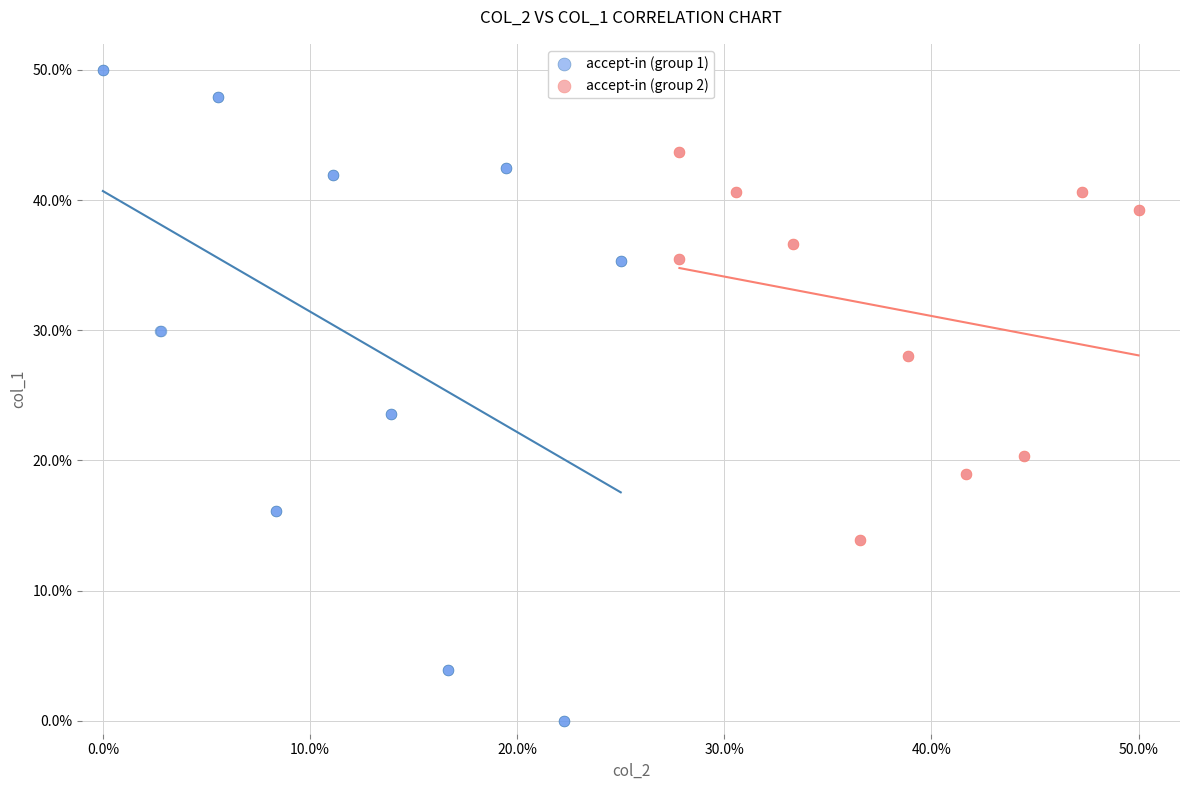

Which series has the widest spread of Y values?

accept-in (group 1)